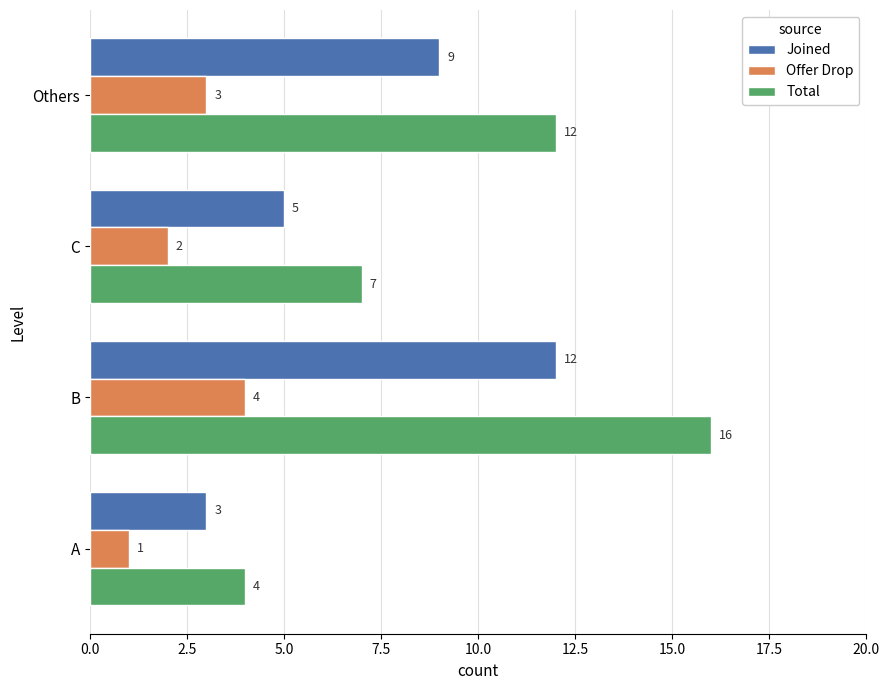

At how many categories does at least one series exceed 1?

4